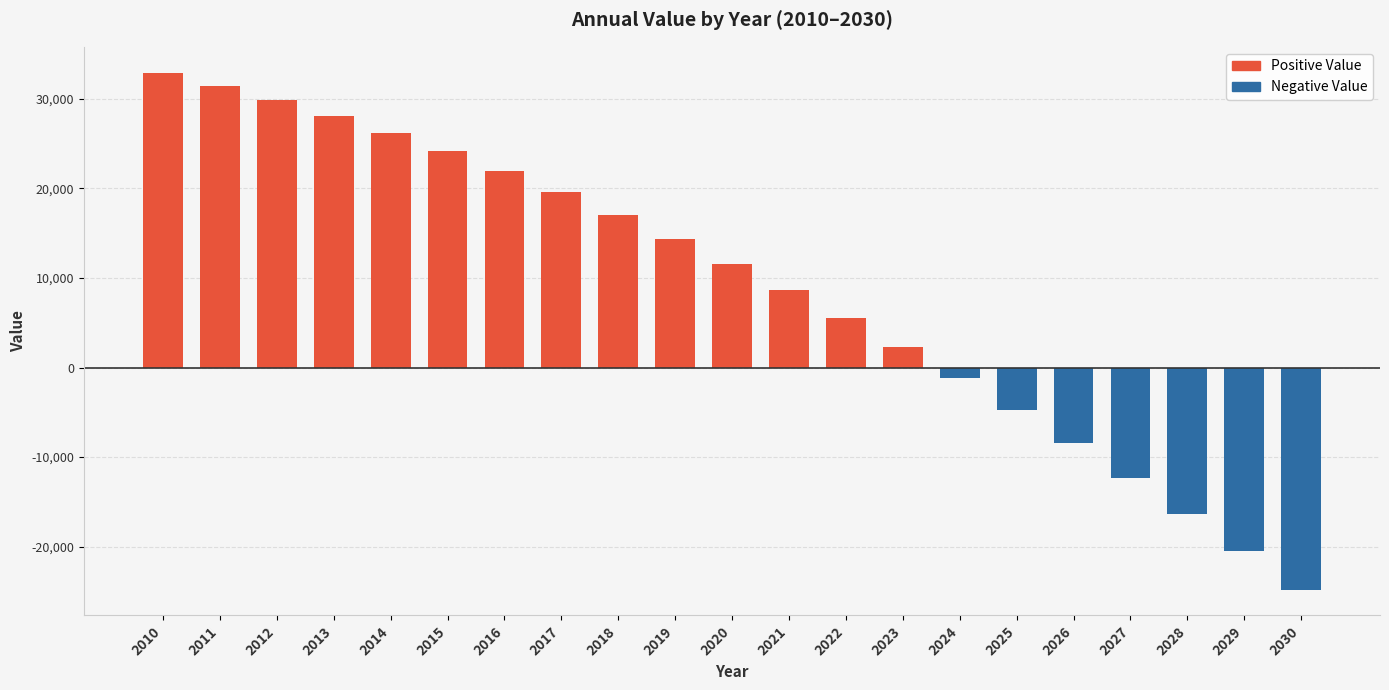

What is the total value across all series at 2022?

5525.4